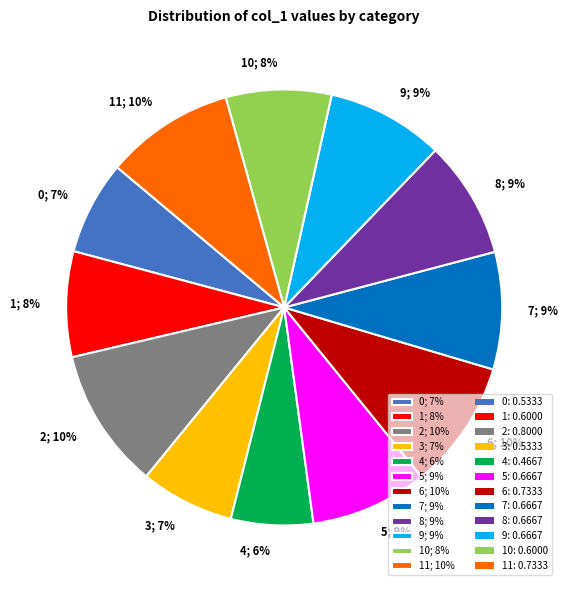

Between 6; 10% and 3; 7%, which is larger?

6; 10%